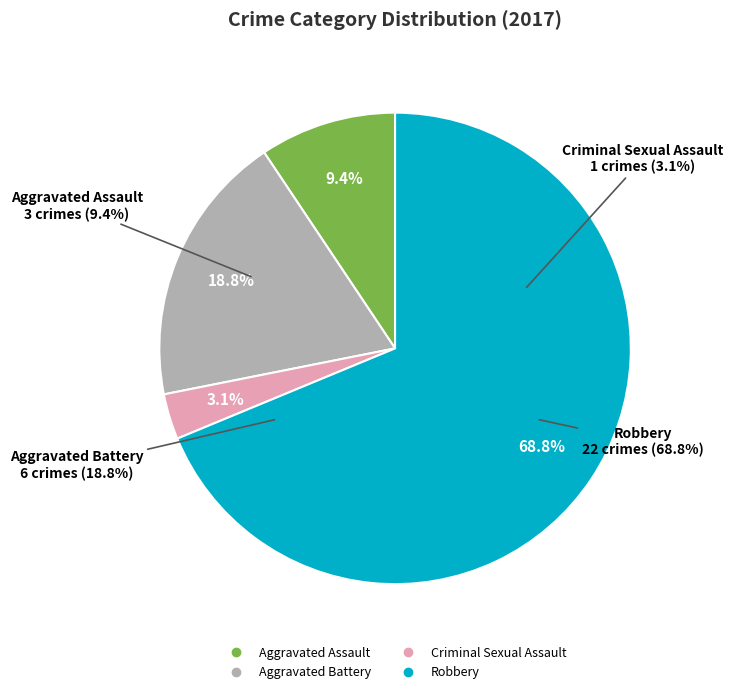

Rank the categories by value from lowest to highest.

Criminal Sexual Assault, Aggravated Assault, Aggravated Battery, Robbery